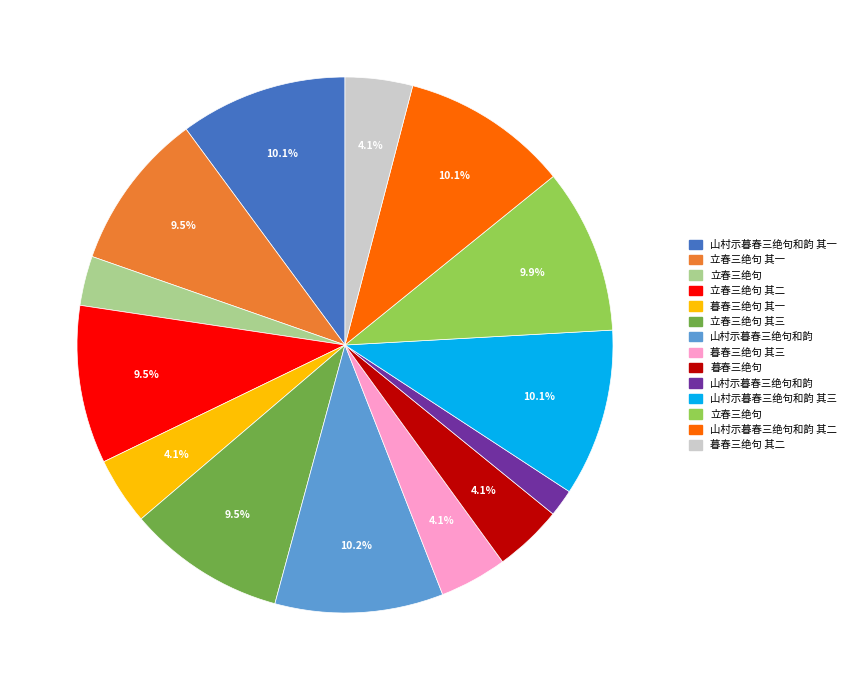

Is there any slice that represents more than half of the pie?

No